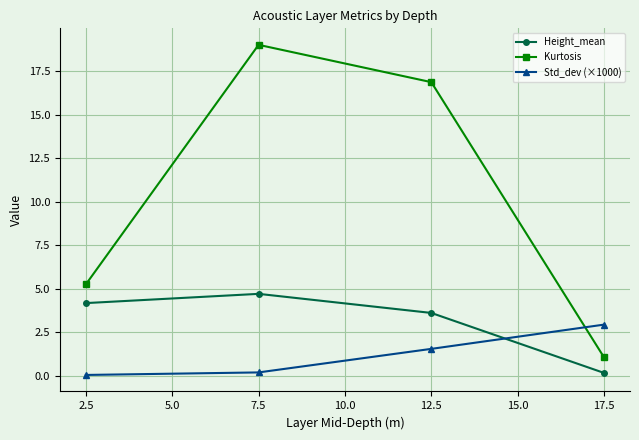

Does the chart have visible grid lines?

Yes